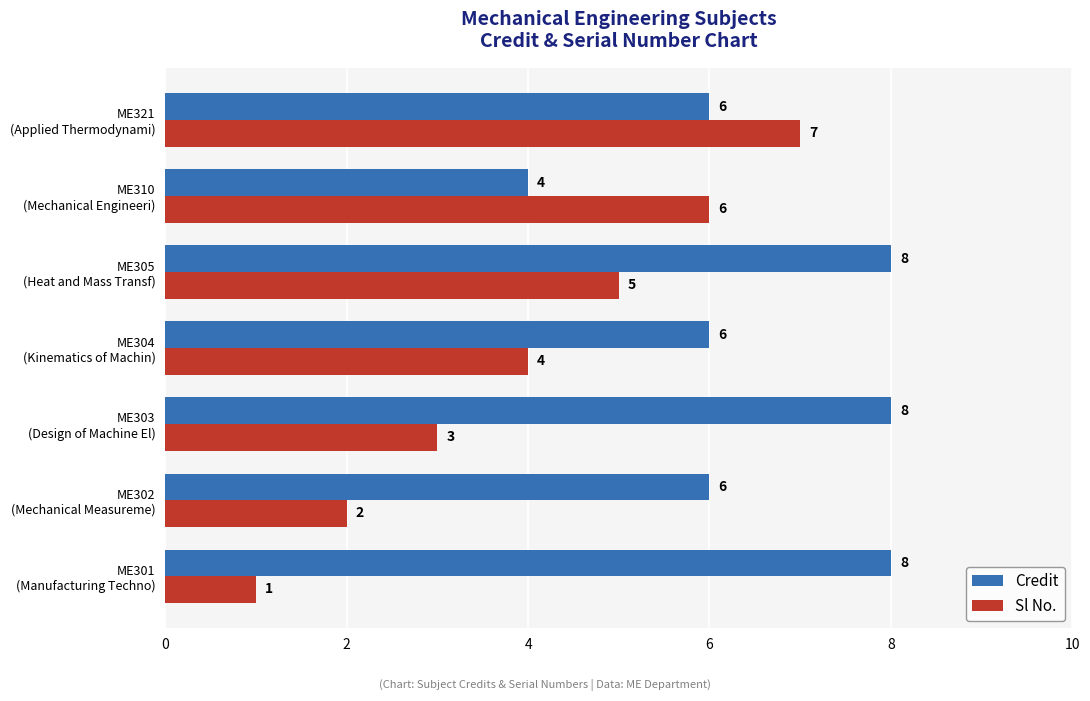

Which series has the largest total across all categories?

Credit